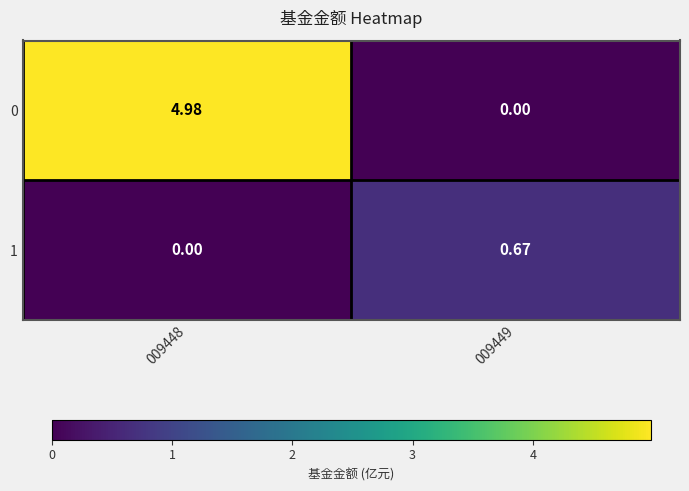

Is the value of 1 at 009449 greater than the value of 0 at 009448?

No